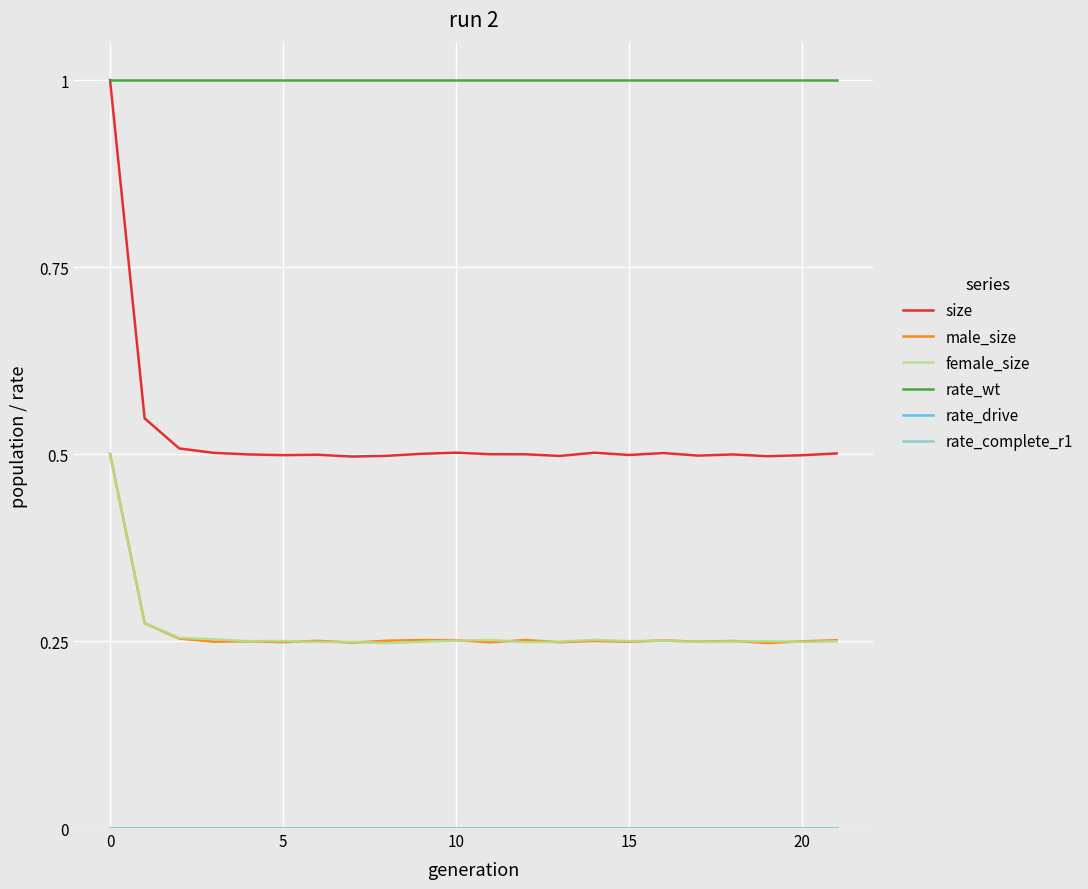

Does the chart have visible grid lines?

Yes